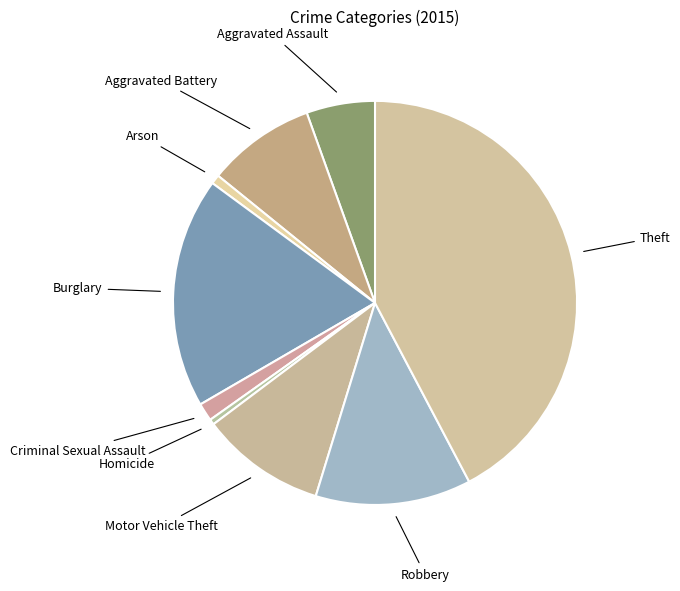

Which slice is the largest?

Theft